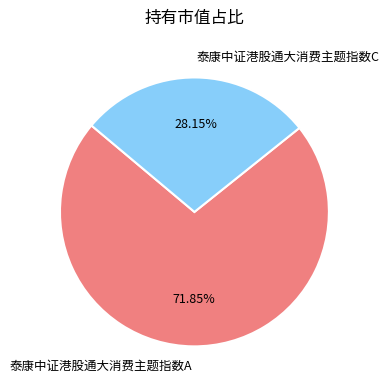

To the nearest percent, what is the average slice percentage?

50%